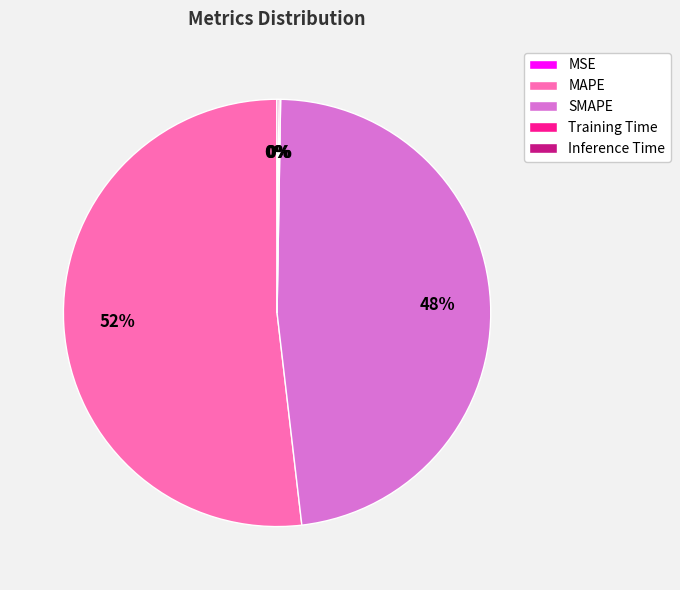

The MAPE slice represents 52% of the pie. True or false?

True